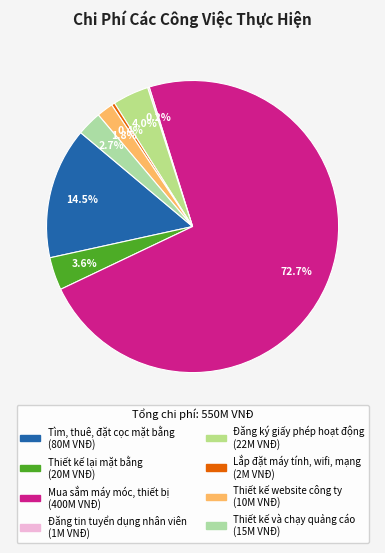

Is it true that Đăng tin tuyển dụng nhân viên is 0% of the pie?

True